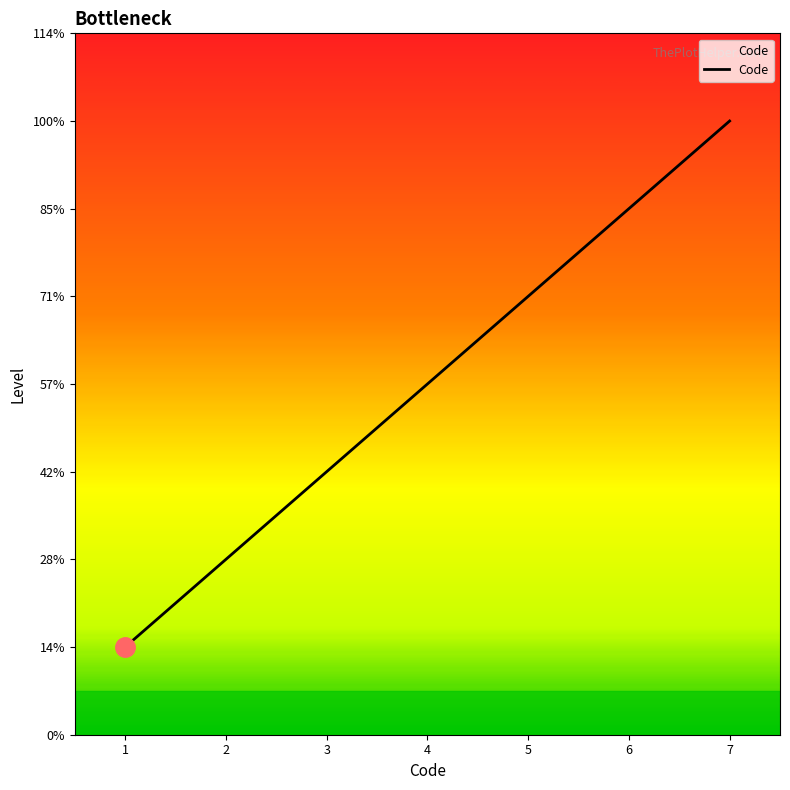

True or false: the data has more than 0 interior local peaks.

False